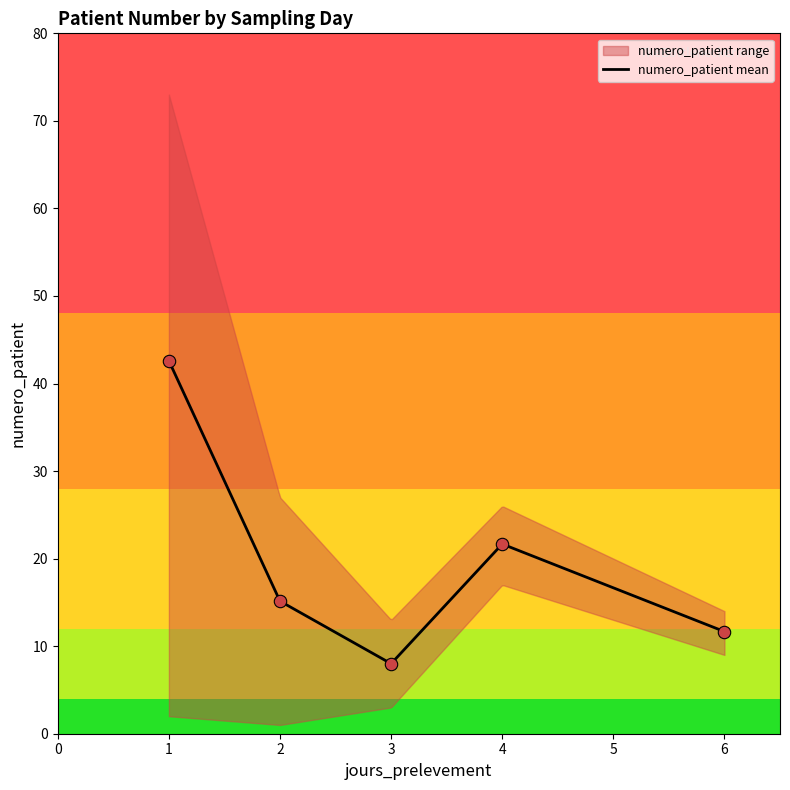

What is the minimum value for numero_patient mean?

8.1